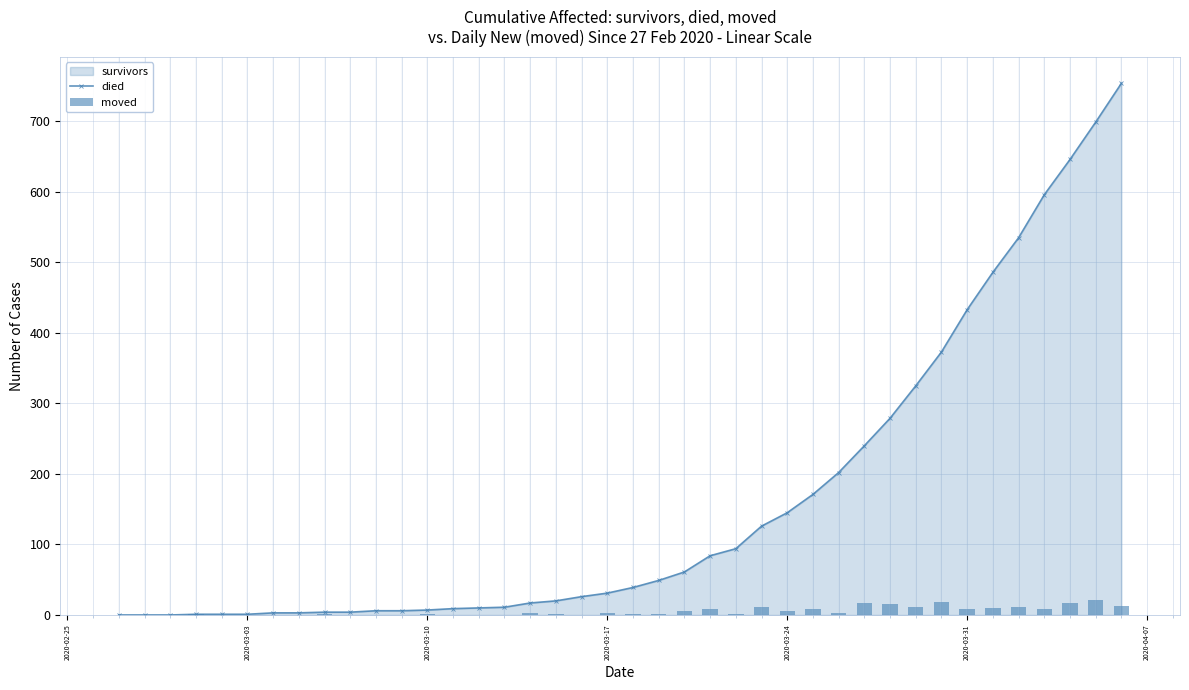

How many groups of bars are there?

40